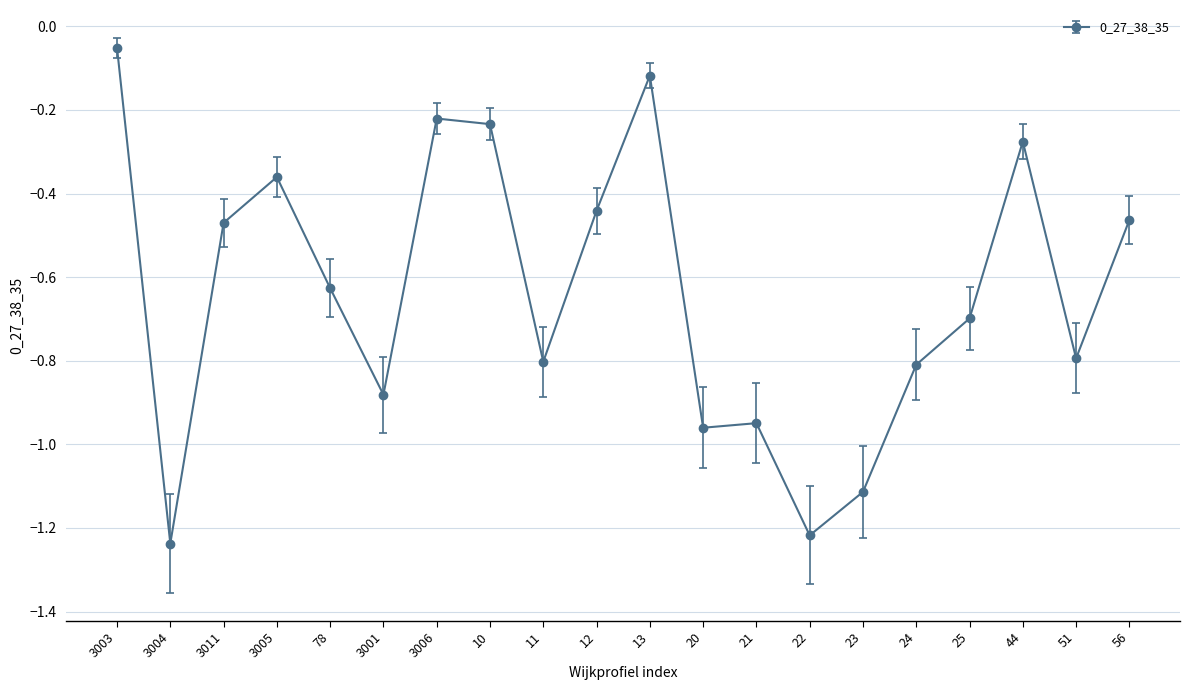

What is the value of the 17th point from the left?

-0.7